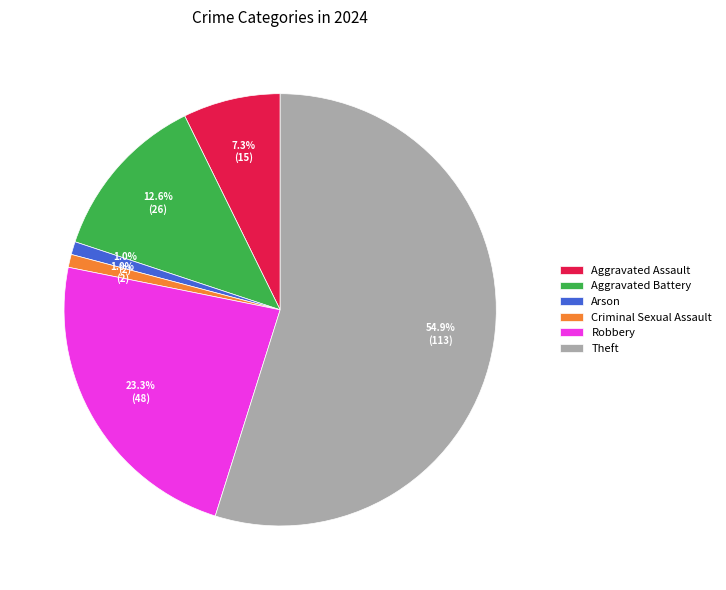

Does Theft account for over 50% of the chart?

Yes